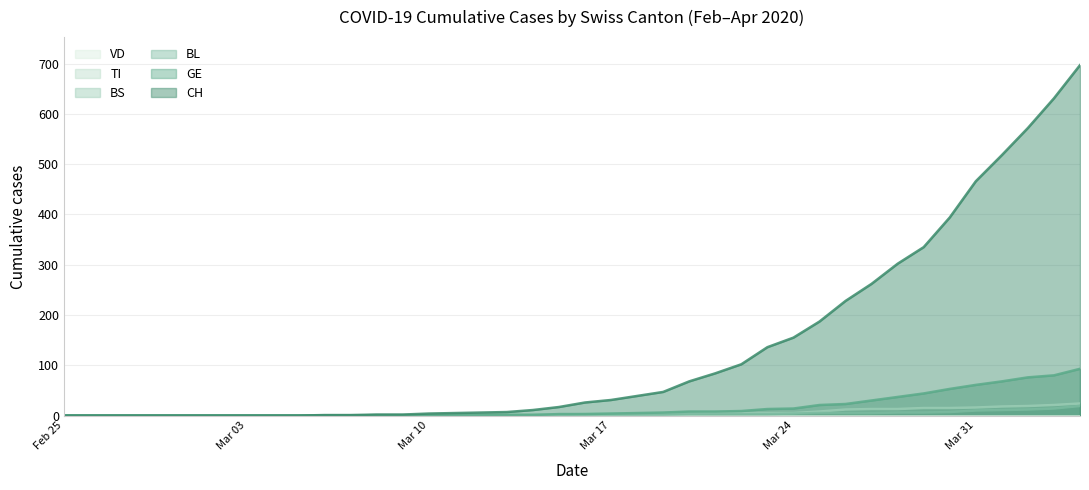

Does the chart have visible grid lines?

Yes